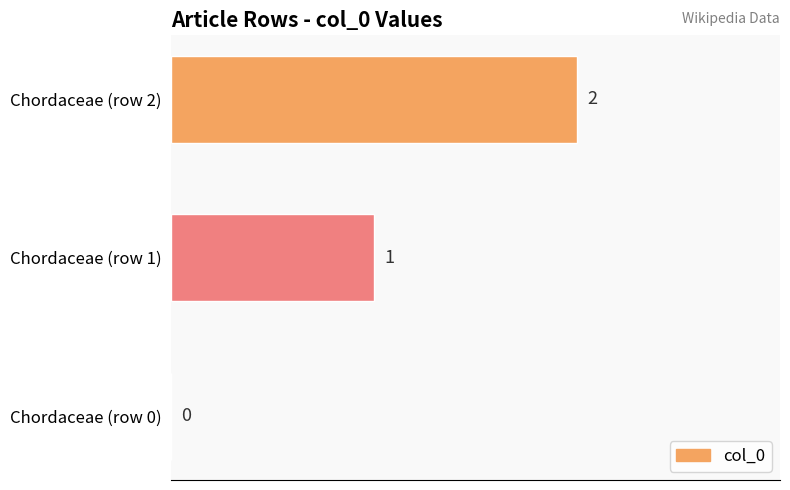

The value at Chordaceae (row 0) is -1. True or false?

False